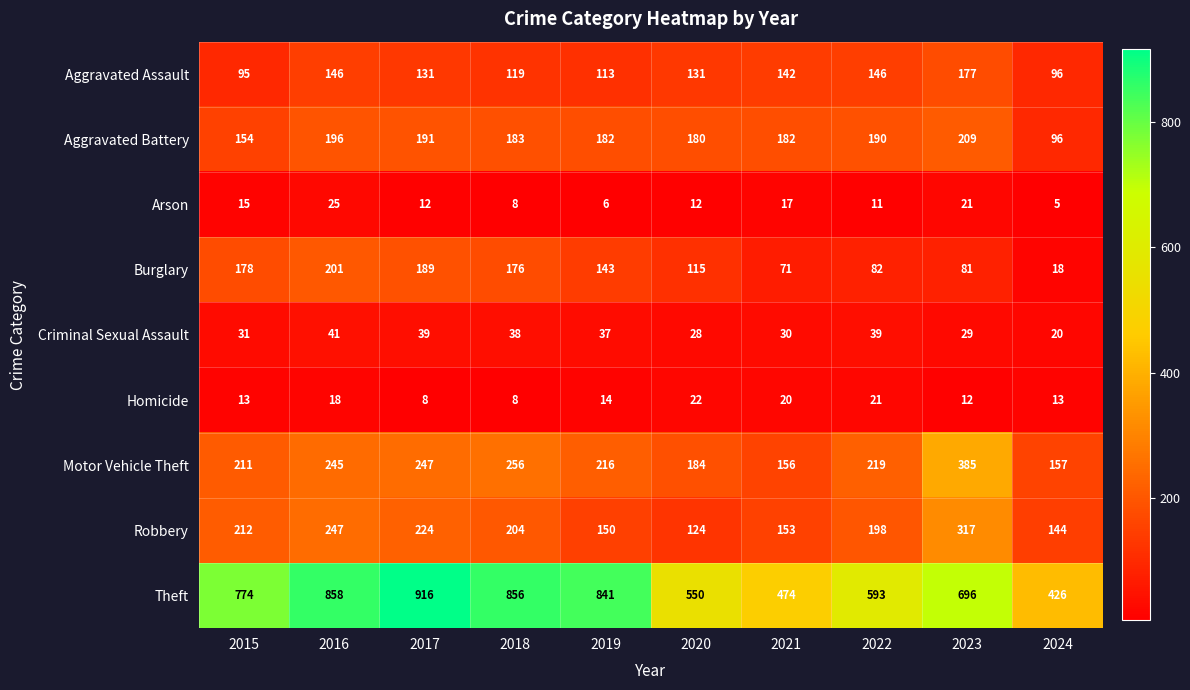

What is the smallest value displayed?

5